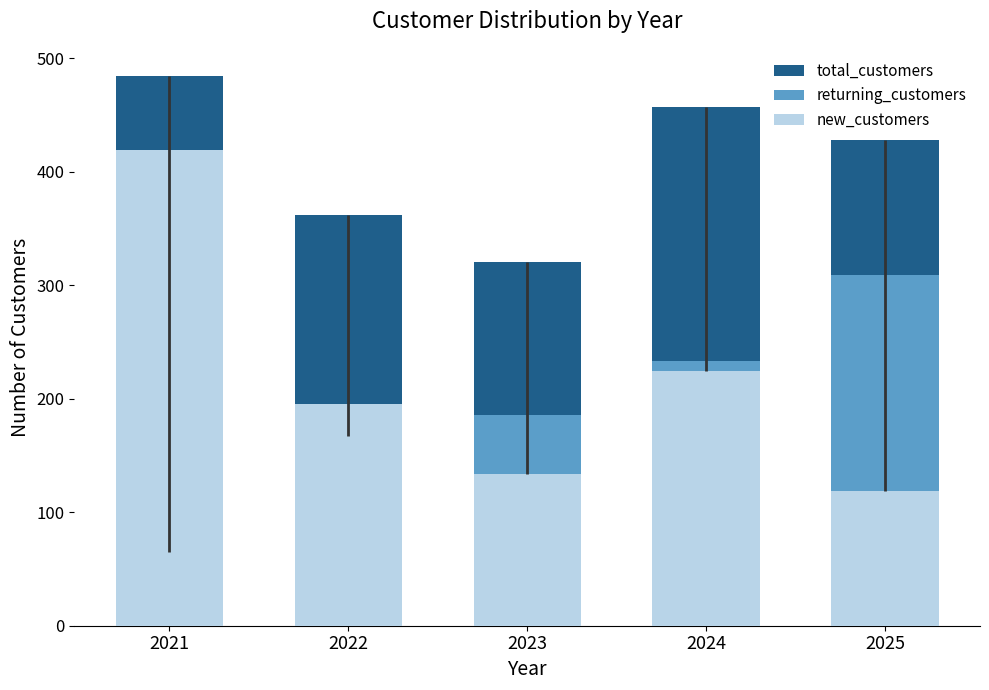

What is the difference between the second highest and second lowest values in the new_customers series?

90